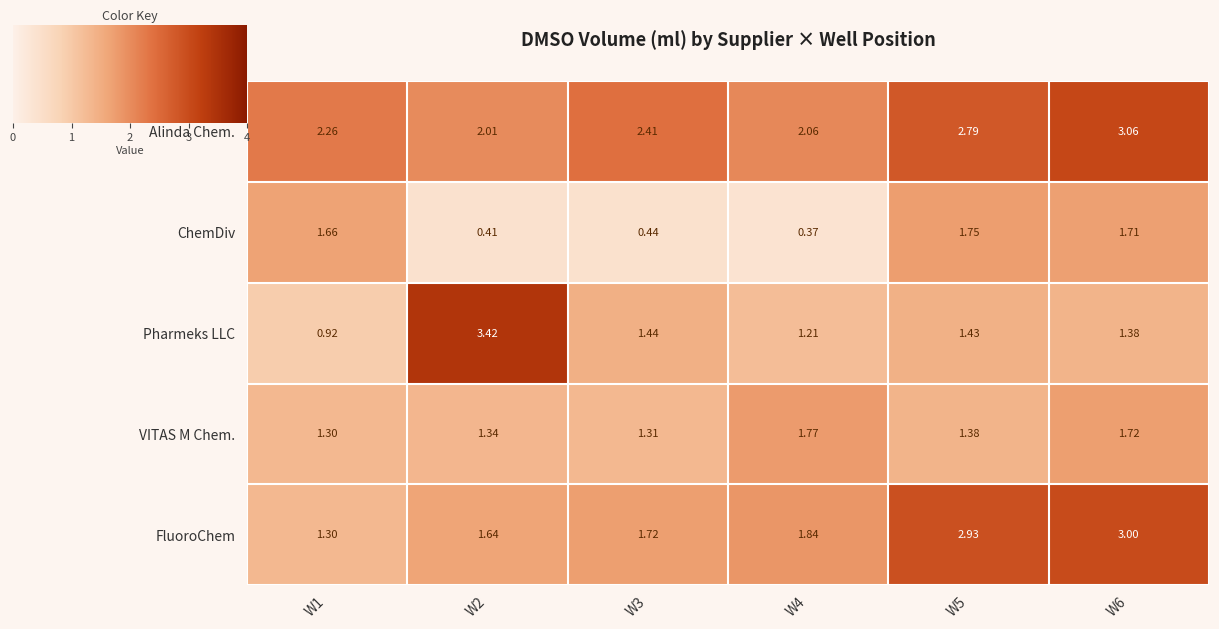

Which series has the largest total across all categories?

Alinda Chem.